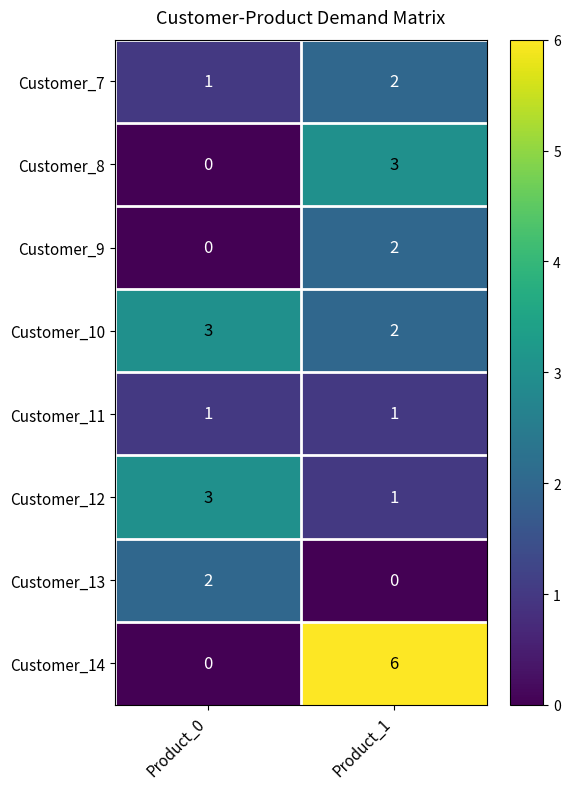

Reading right to left, transcribe all the data shown in this chart.

Customer_7: 2	1
Customer_8: 3	0
Customer_9: 2	0
Customer_10: 2	3
Customer_11: 1	1
Customer_12: 1	3
Customer_13: 0	2
Customer_14: 6	0